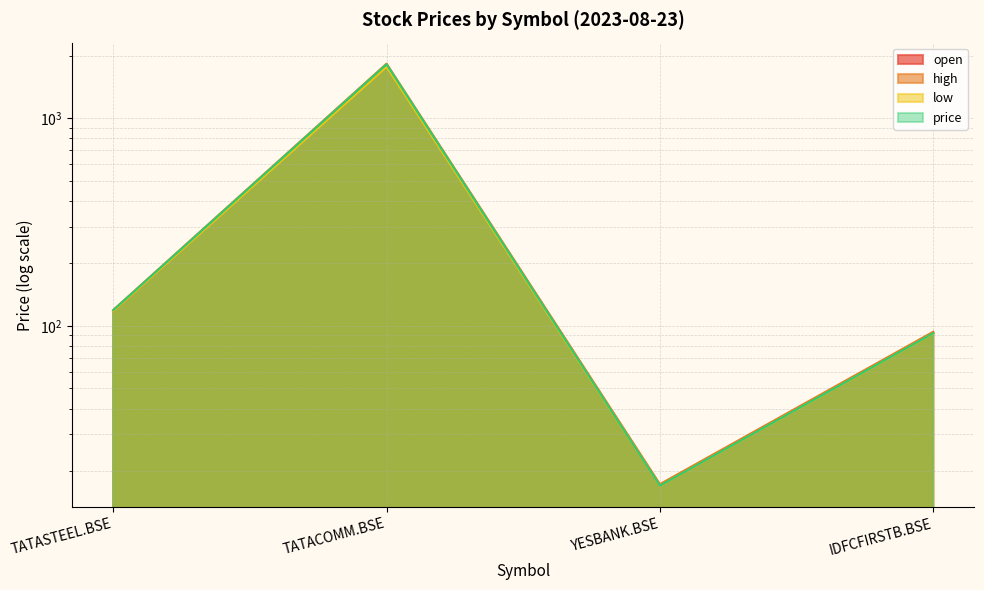

Which category has the lowest value across all series?

YESBANK.BSE